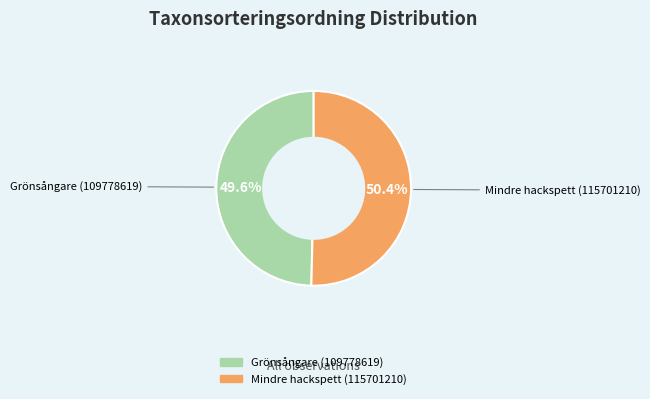

How many segments does this pie chart have?

2